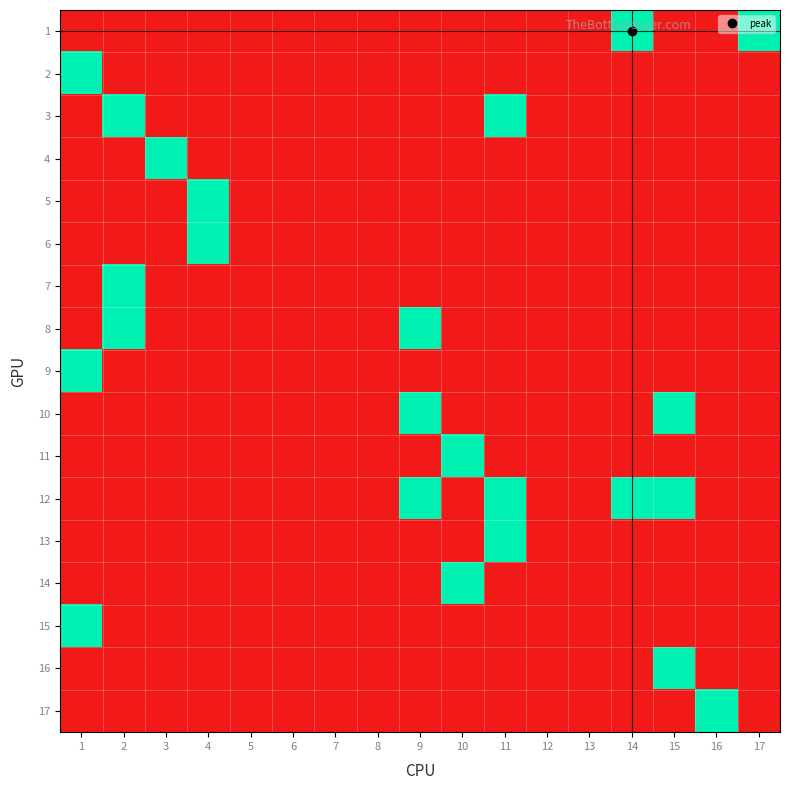

Count the number of data series in this chart.

17